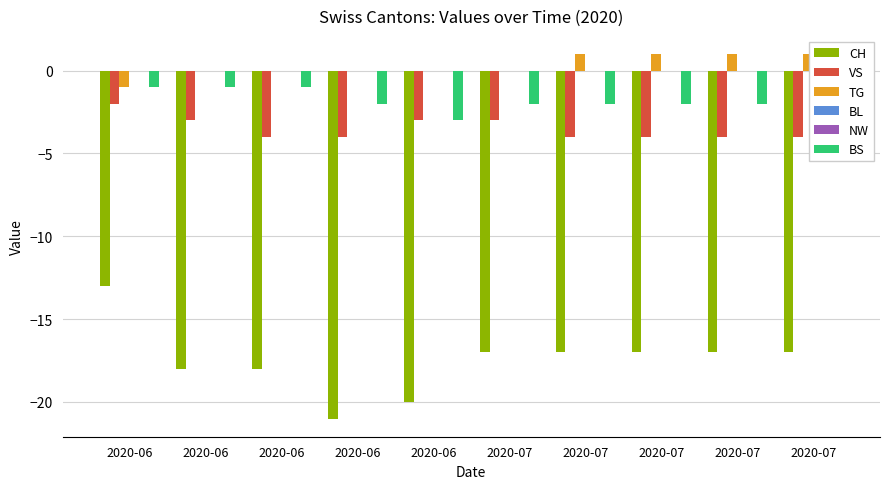

Reading left to right, list all the values displayed in this chart.

CH: 2020-06=-13	2020-06=-18	2020-06=-18	2020-06=-21	2020-06=-20	2020-07=-17	2020-07=-17	2020-07=-17	2020-07=-17	2020-07=-17
VS: 2020-06=-2	2020-06=-3	2020-06=-4	2020-06=-4	2020-06=-3	2020-07=-3	2020-07=-4	2020-07=-4	2020-07=-4	2020-07=-4
TG: 2020-06=-1	2020-06=0	2020-06=0	2020-06=0	2020-06=0	2020-07=0	2020-07=1	2020-07=1	2020-07=1	2020-07=1
BL: 2020-06=0	2020-06=0	2020-06=0	2020-06=0	2020-06=0	2020-07=0	2020-07=0	2020-07=0	2020-07=0	2020-07=0
NW: 2020-06=0	2020-06=0	2020-06=0	2020-06=0	2020-06=0	2020-07=0	2020-07=0	2020-07=0	2020-07=0	2020-07=0
BS: 2020-06=-1	2020-06=-1	2020-06=-1	2020-06=-2	2020-06=-3	2020-07=-2	2020-07=-2	2020-07=-2	2020-07=-2	2020-07=-2